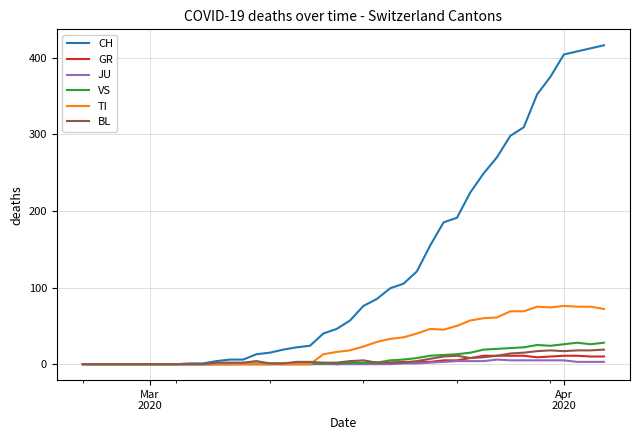

Which series has the largest range (max minus min)?

CH